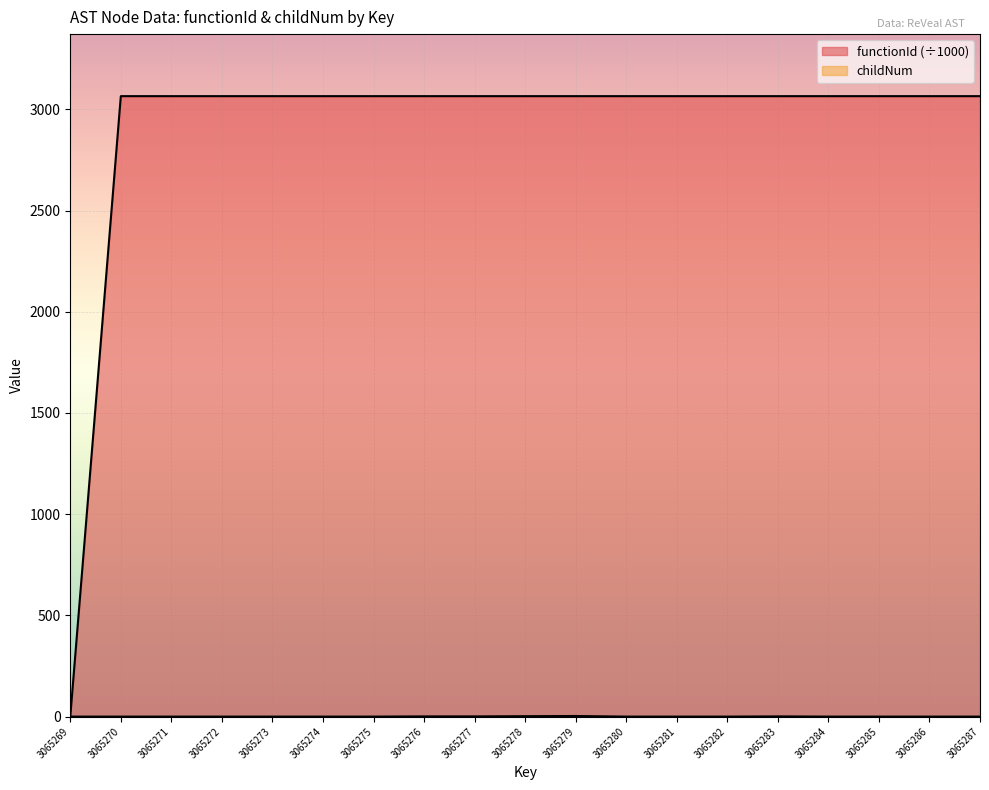

List the series in order of their overall mean, lowest first.

childNum, functionId